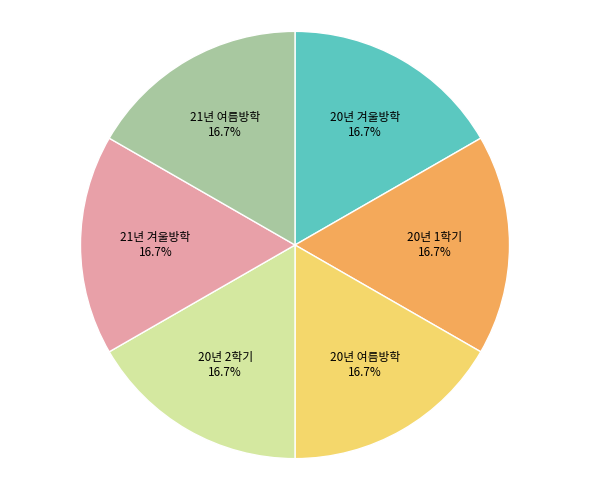

How much of the chart is everything except 20년 1학기?

83.3%